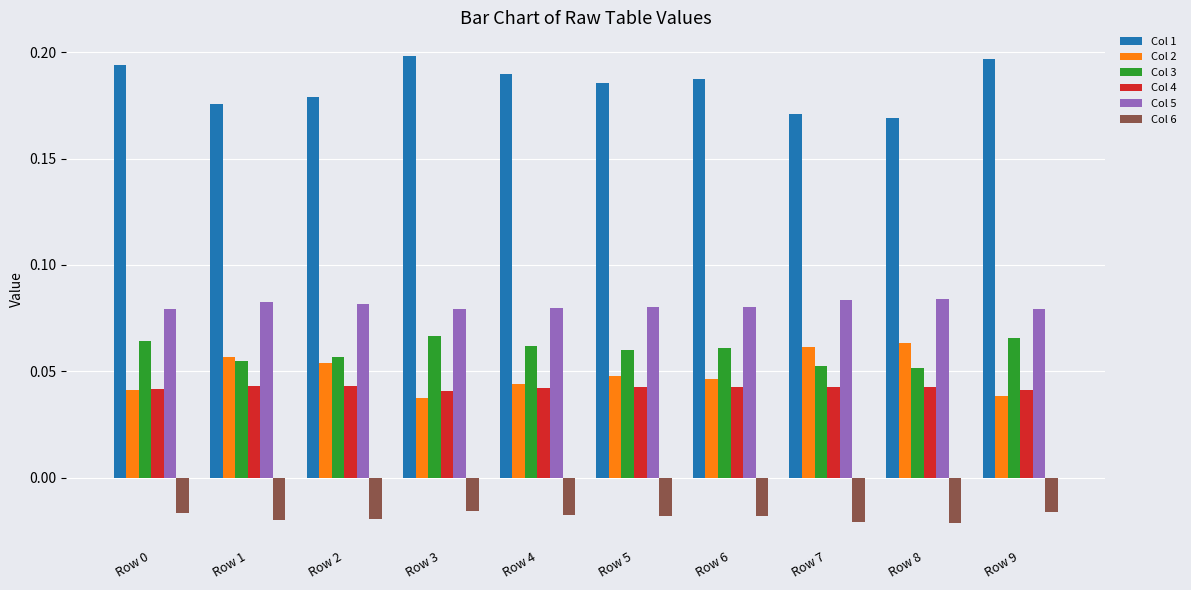

True or false: Col 1 has a value of 0.1 at Row 3.

False